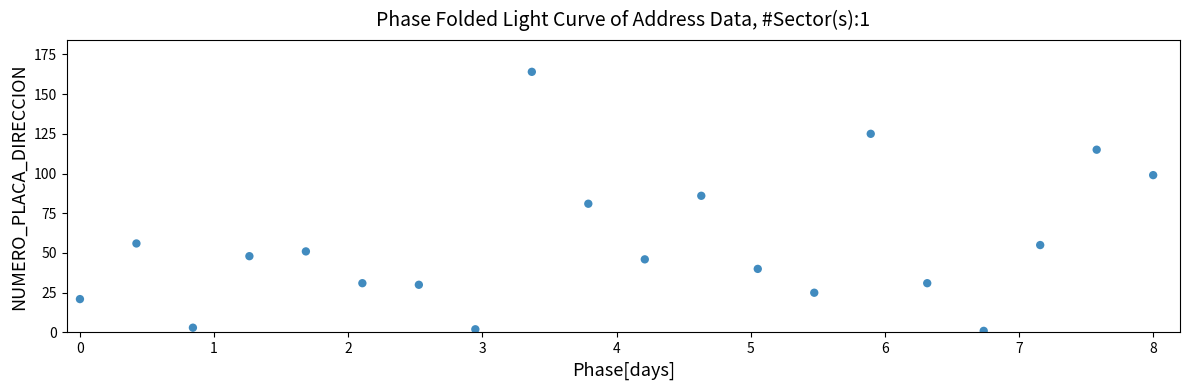

What is the range of Y values (max minus min)?

163